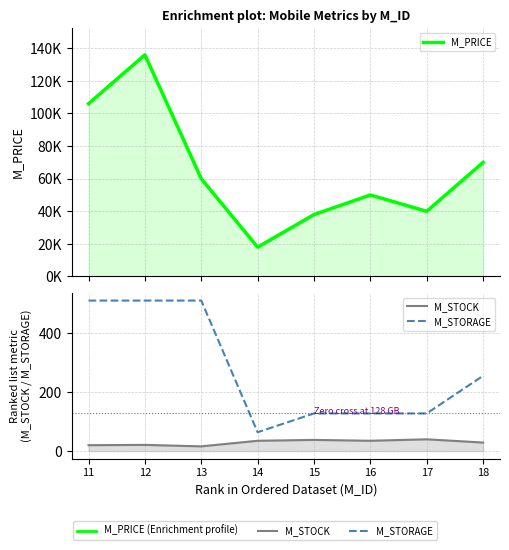

Reading right to left, transcribe all the data shown in this chart.

M_PRICE: 69999	39999	49999	37990	17999	59999	135999	105999
M_STOCK: 29	40	35	38	35	16	21	20
M_STORAGE: 256	128	128	128	64	512	512	512